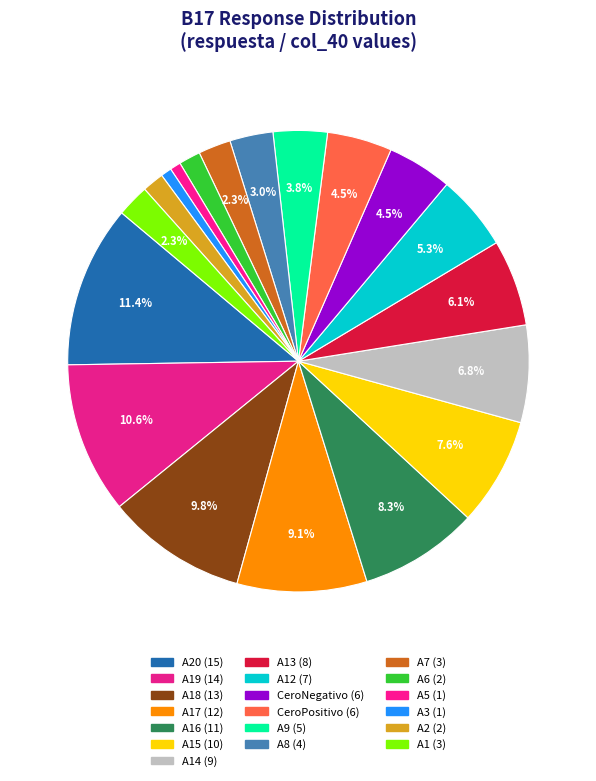

How many slices are in this pie chart?

19